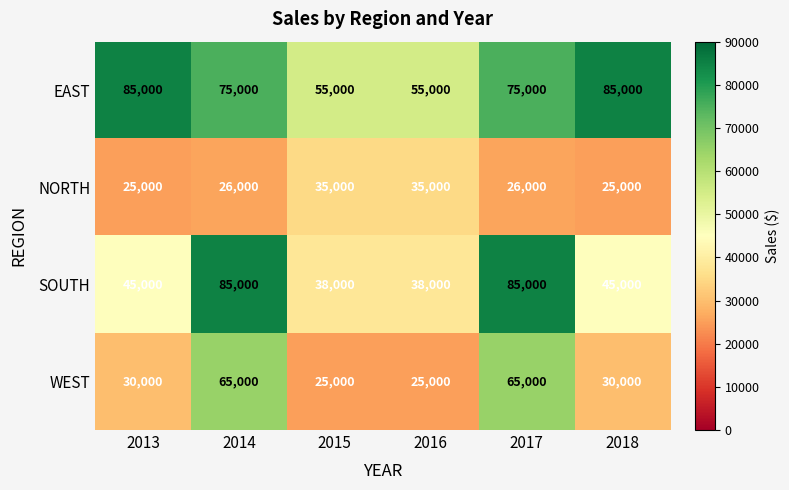

What is the total value across all series at 2017?

251000